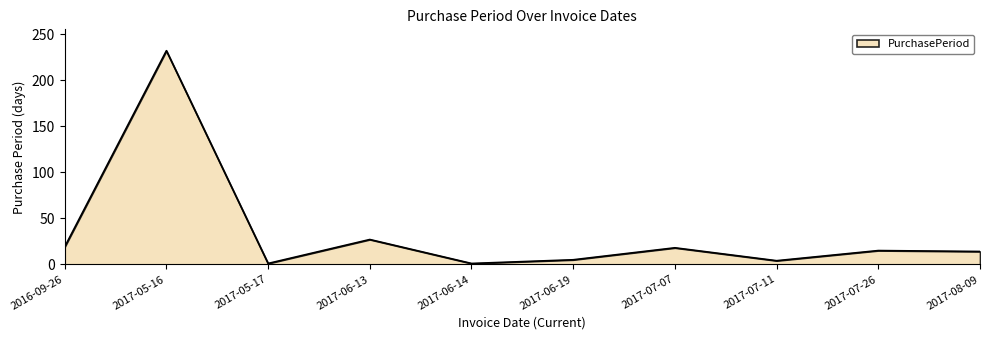

True or false: the data has more than 2 interior local peaks.

True